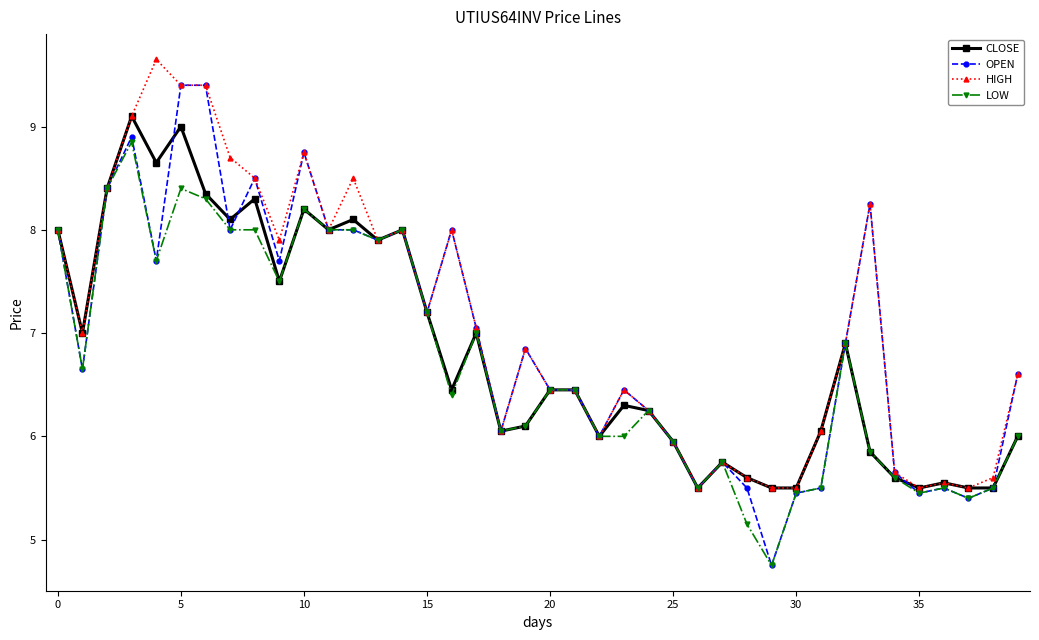

List the series in order of their peak value, lowest first.

LOW, CLOSE, OPEN, HIGH